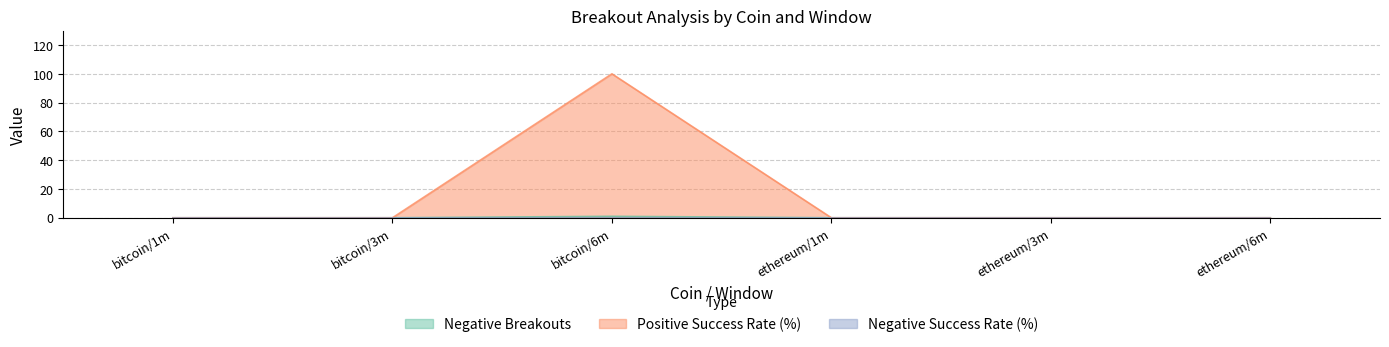

What is the maximum value shown in the chart?

100